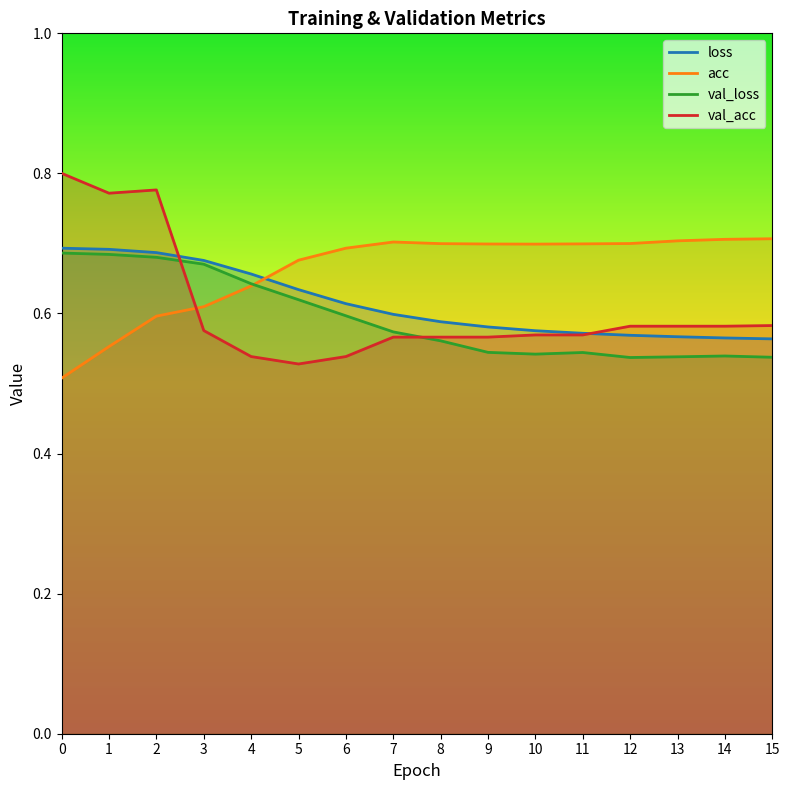

What is the total value across all series at 10?

2.4